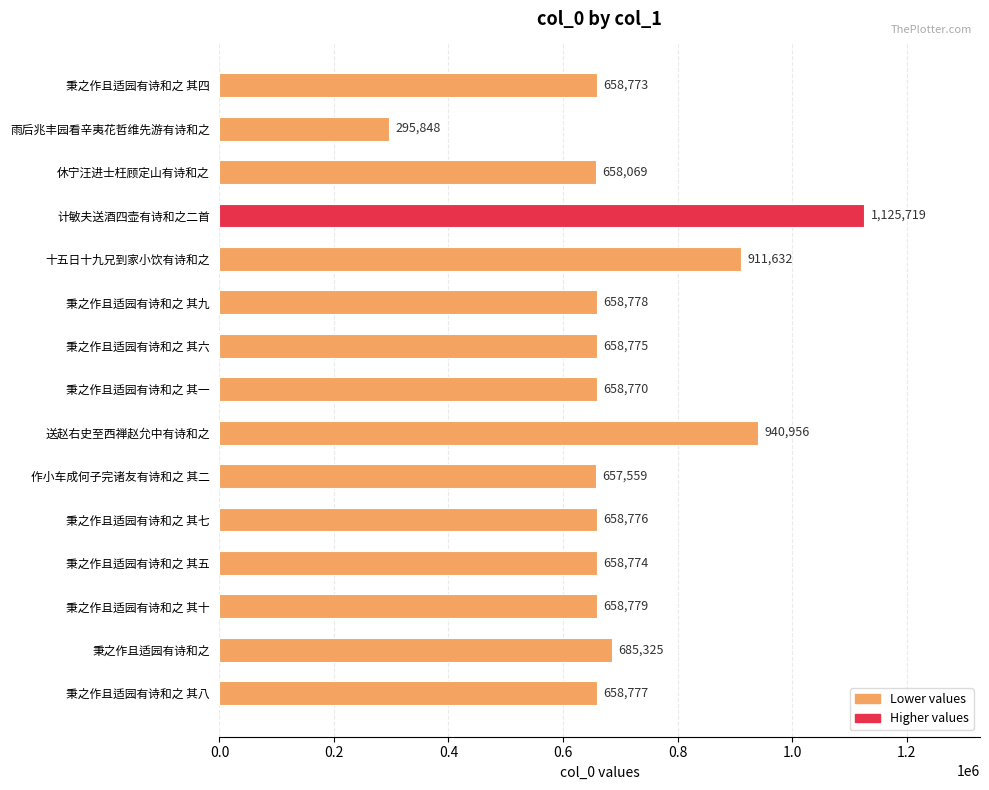

What is the value of the 8th bar from the top?

658770